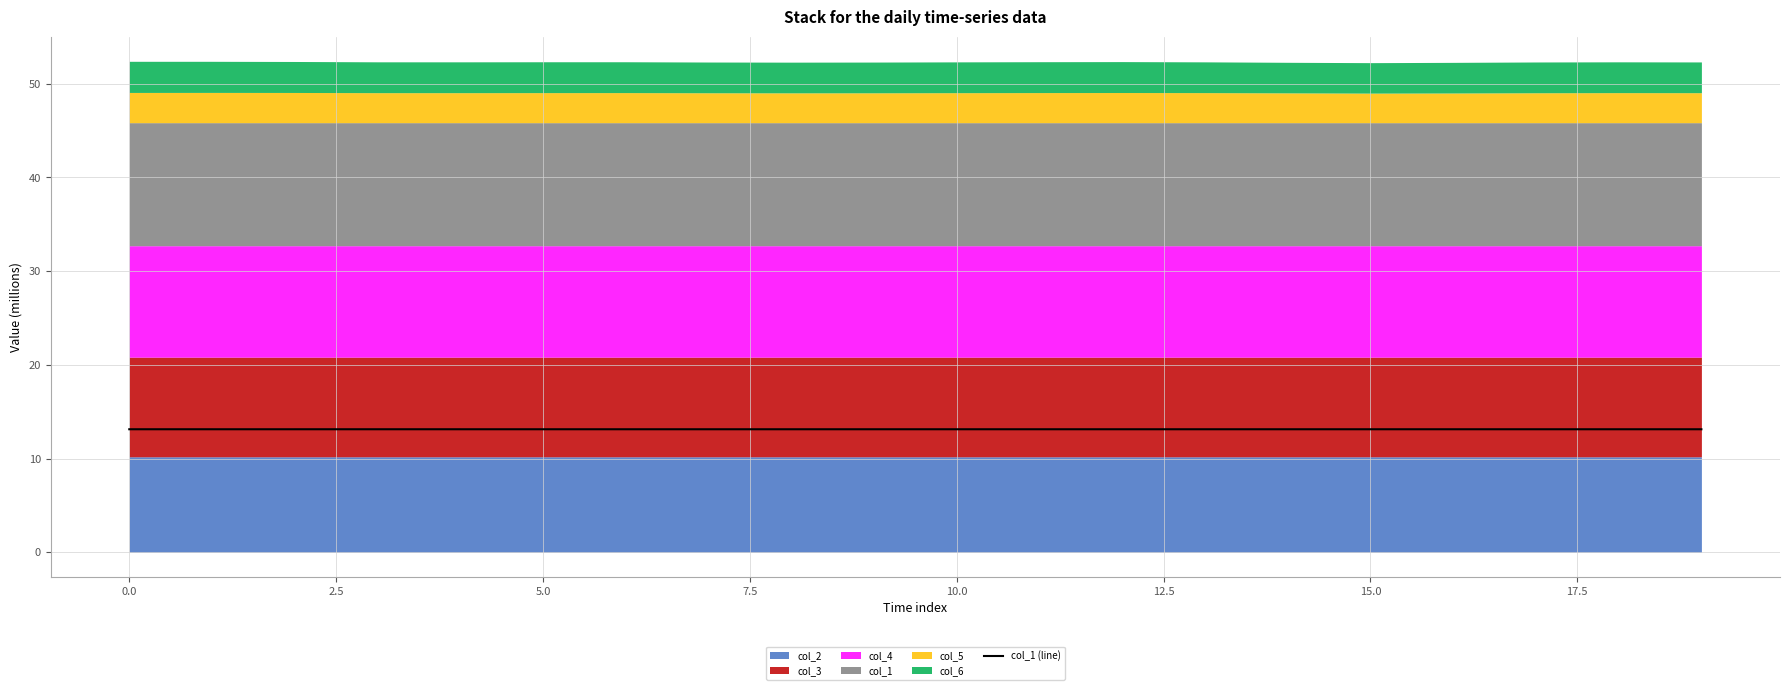

What is the highest value of the col_1 (line) series?

13.1